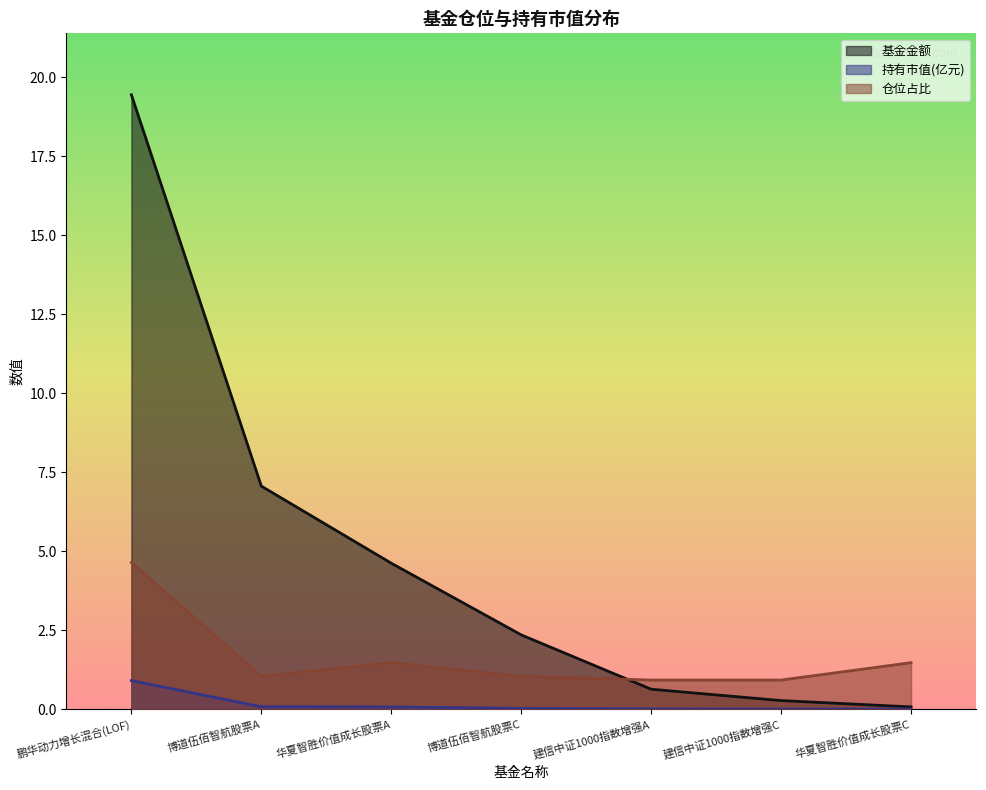

Is the value of 持有市值(亿元) at 博道伍佰智航股票A greater than the value of 仓位占比 at 博道伍佰智航股票A?

No